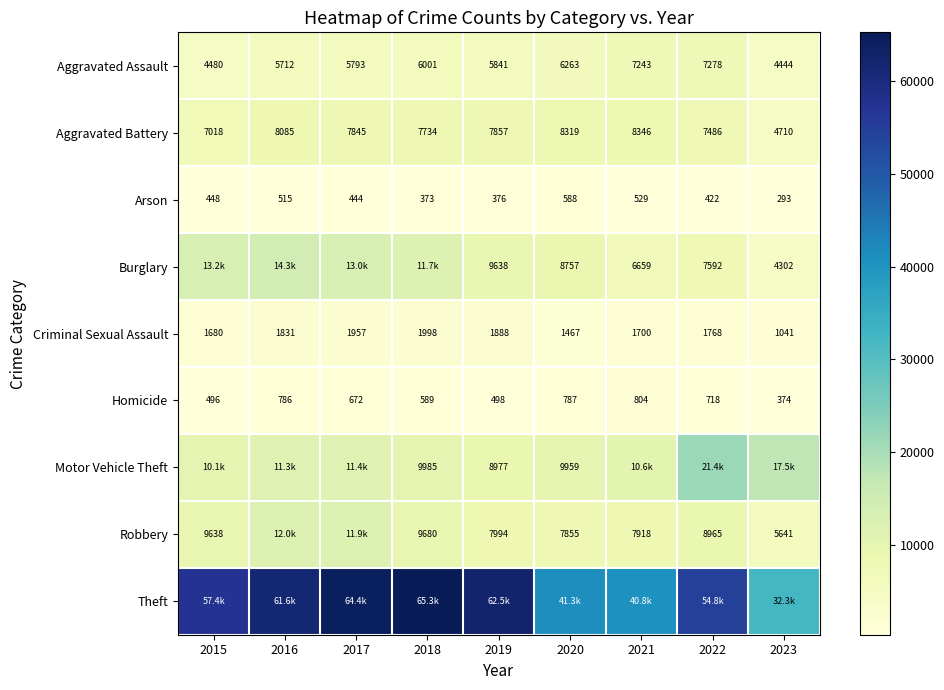

The value of Motor Vehicle Theft at 2019 is 16010. True or false?

False